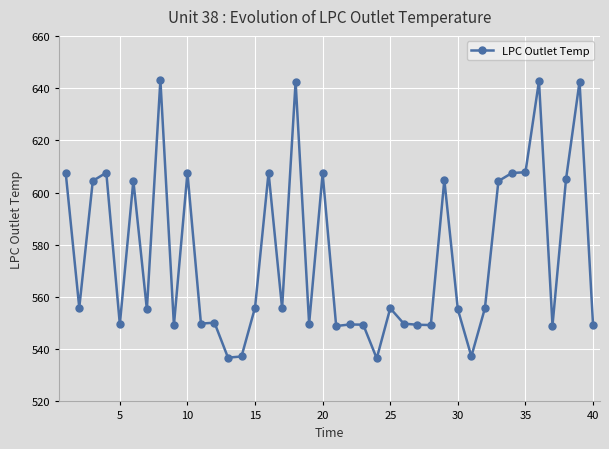

True or false: the data has more than 1 interior local peaks.

True